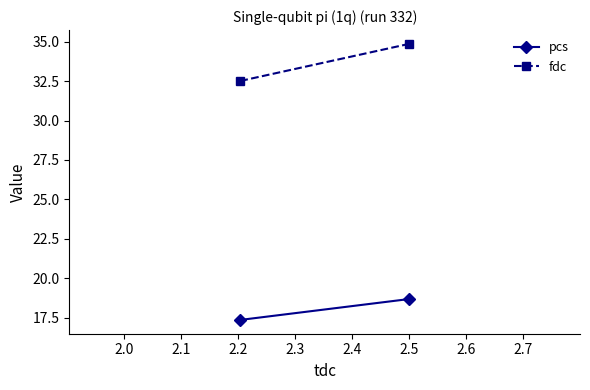

At how many categories does at least one series exceed 23?

2